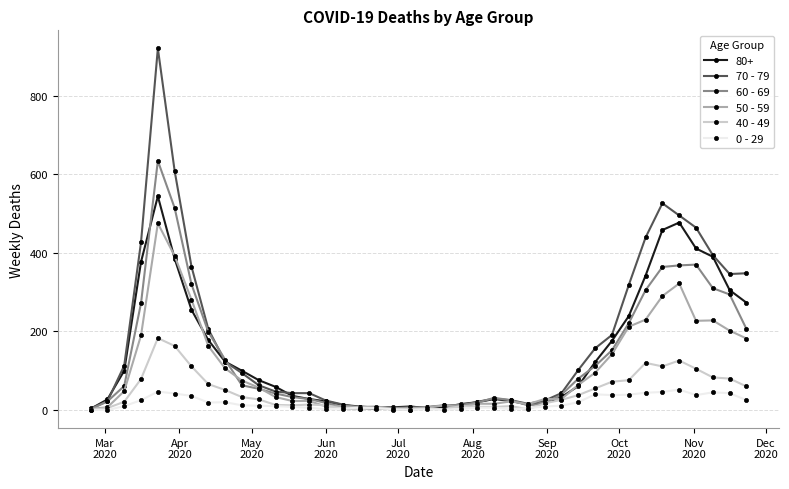

List the series in order of their peak value, highest first.

70 - 79, 60 - 69, 80+, 50 - 59, 40 - 49, 0 - 29